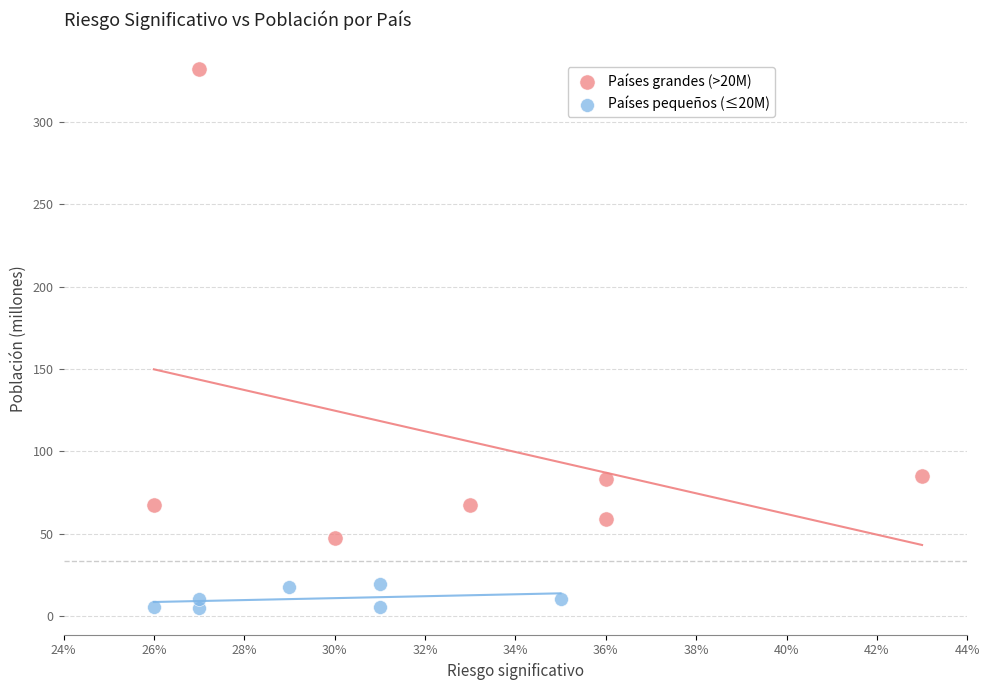

Which series has the widest spread of Y values?

Países grandes (>20M)